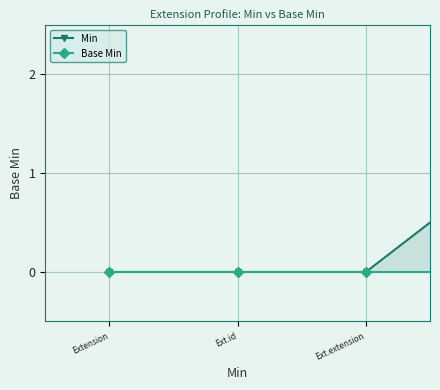

True or false: Base Min has more than 0 interior local peaks.

False